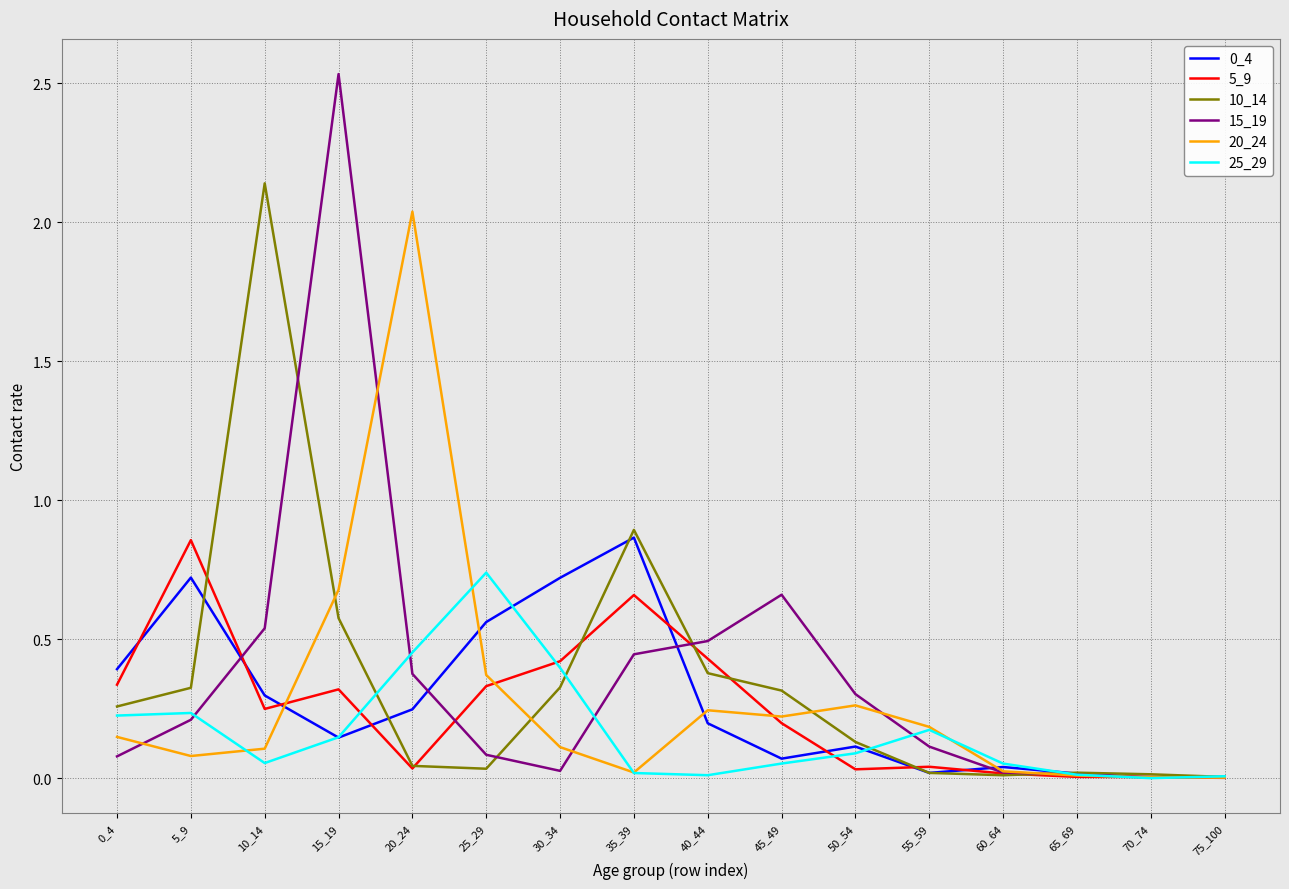

At which category is the sum across all series the highest?

15_19